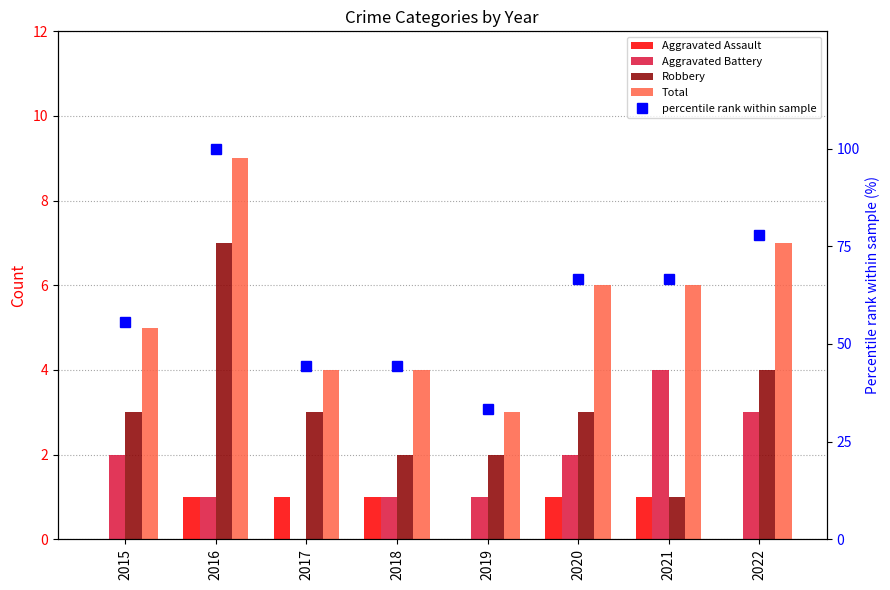

What is the difference between the maximum and second lowest values in the Aggravated Assault series?

1.0